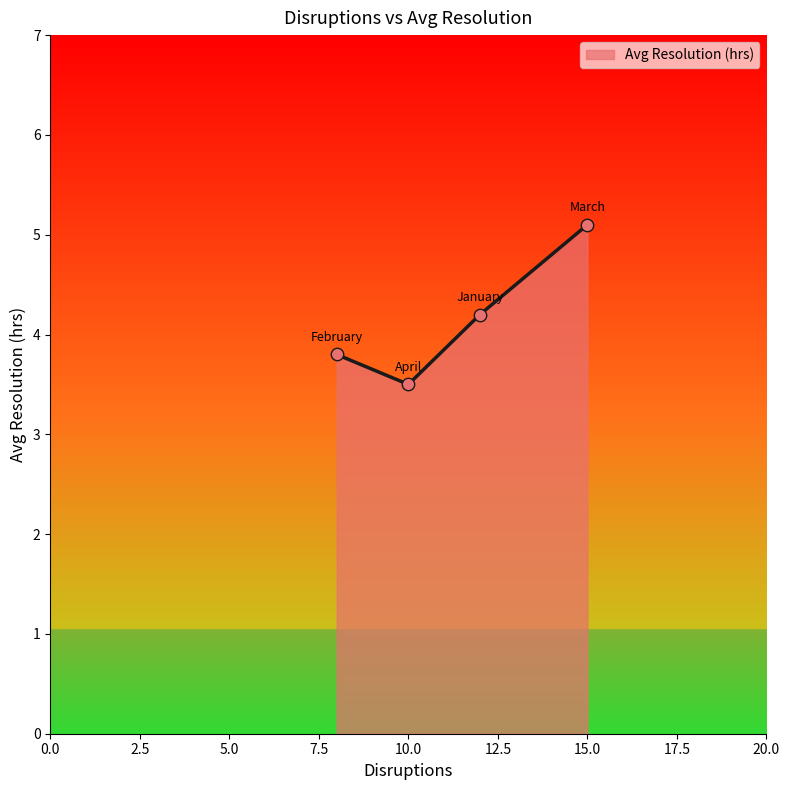

What is the difference between the maximum and second lowest values?

1.3